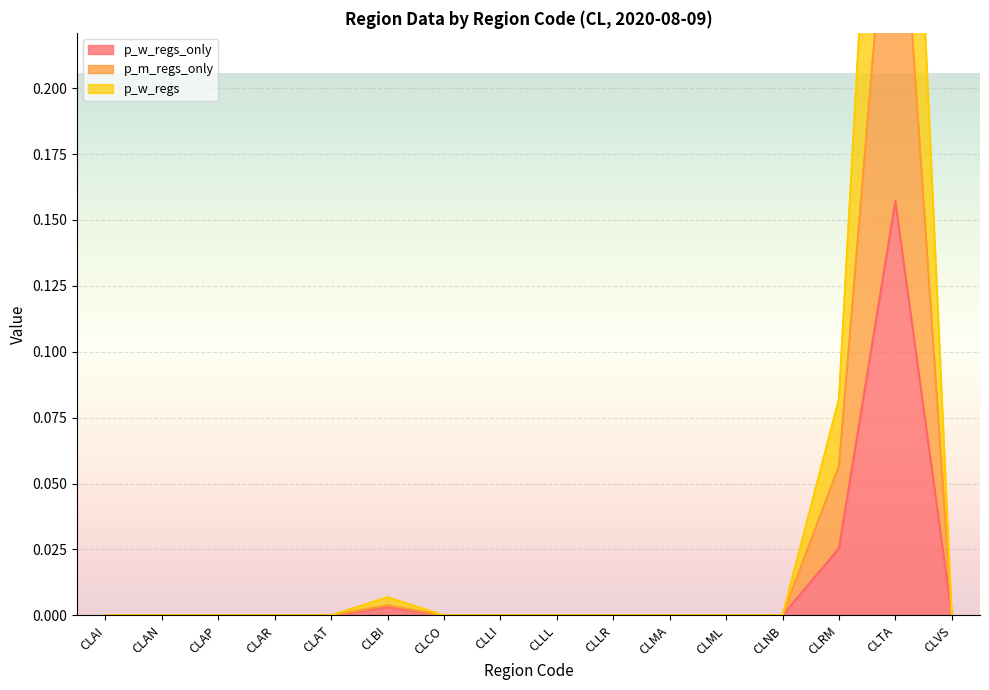

True or false: p_m_regs_only has more than 0 interior local peaks.

True